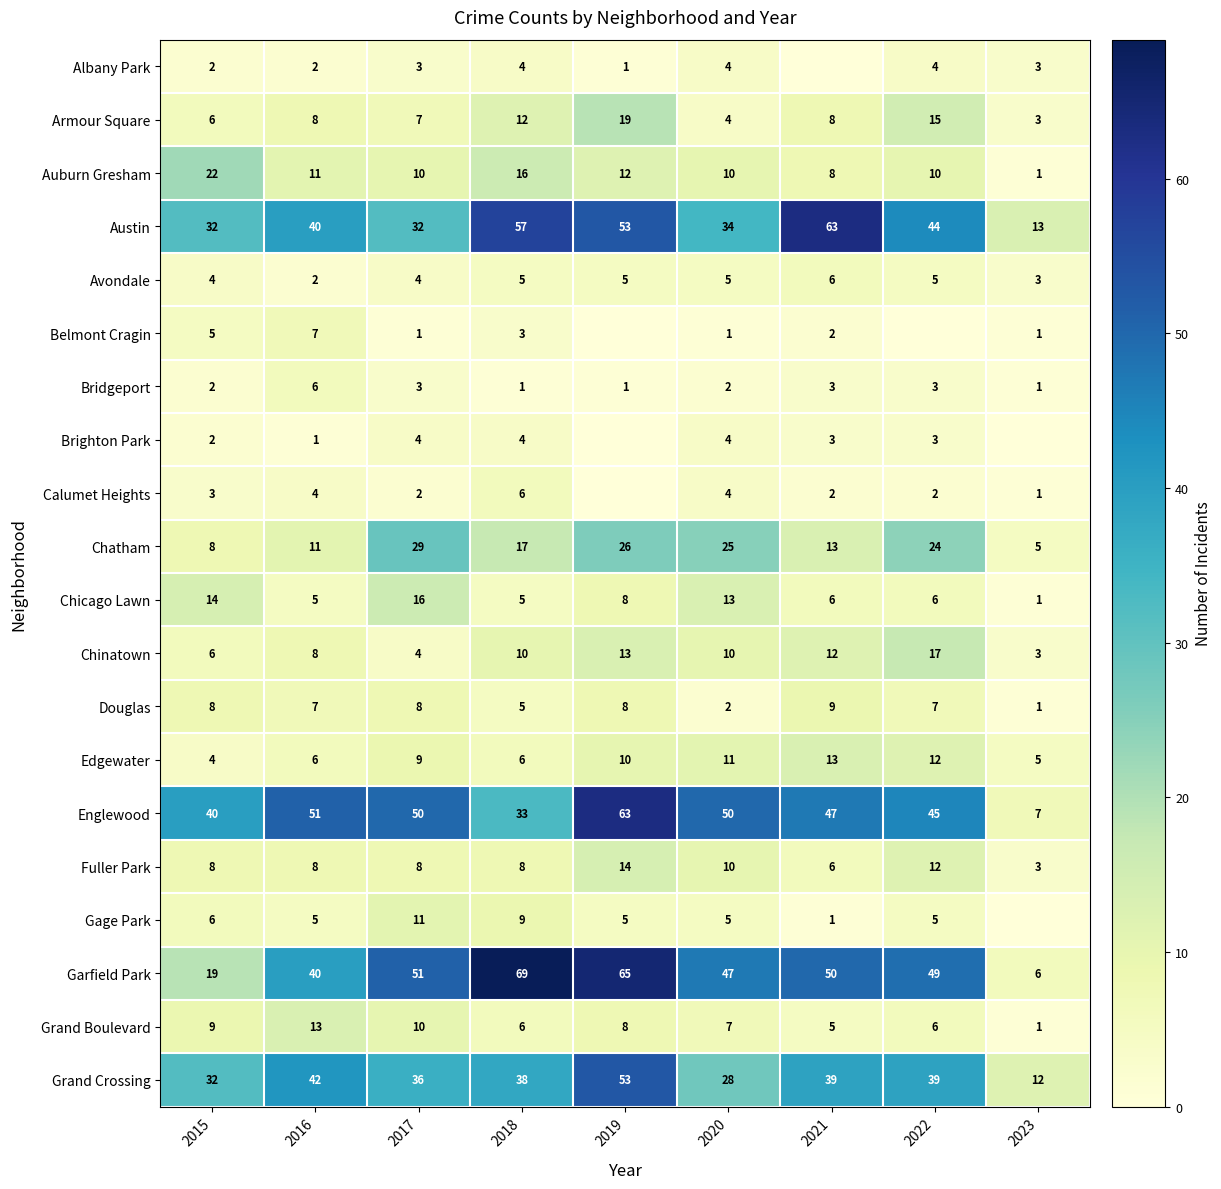

True or false: Chatham has a value of 7 at 2016.

False